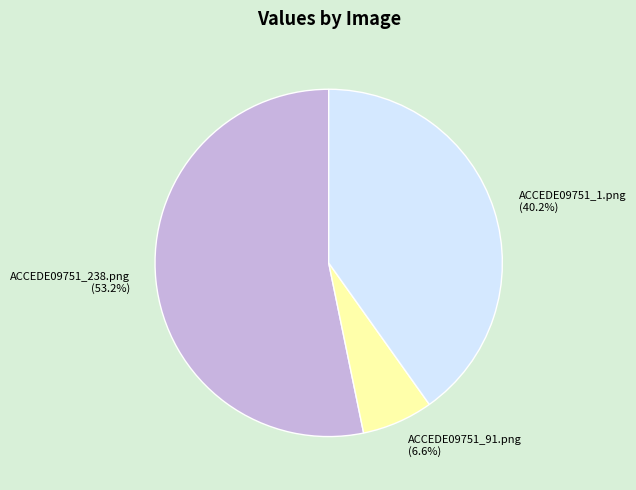

Between ACCEDE09751_238.png and ACCEDE09751_1.png, which is larger?

ACCEDE09751_238.png